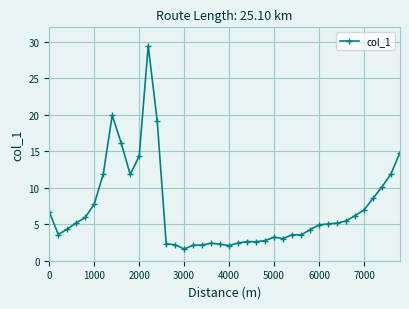

What is the minimum value shown in the chart?

1.6